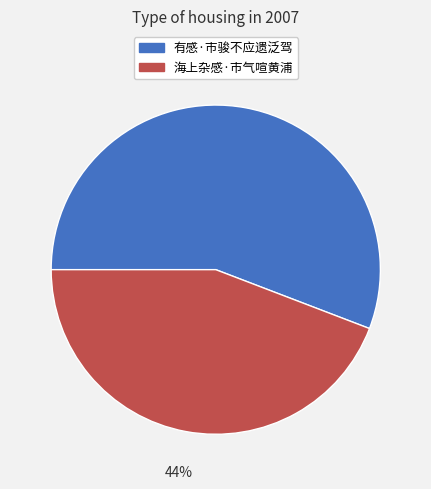

True or false: 海上杂感·市气喧黄浦 accounts for 44% of the total.

True